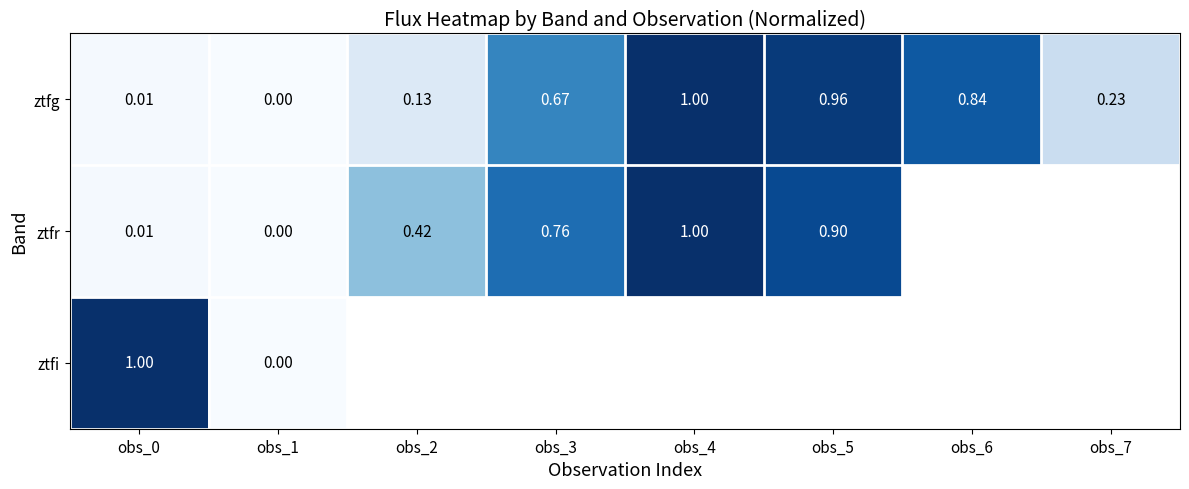

What is the greatest value displayed?

1.0